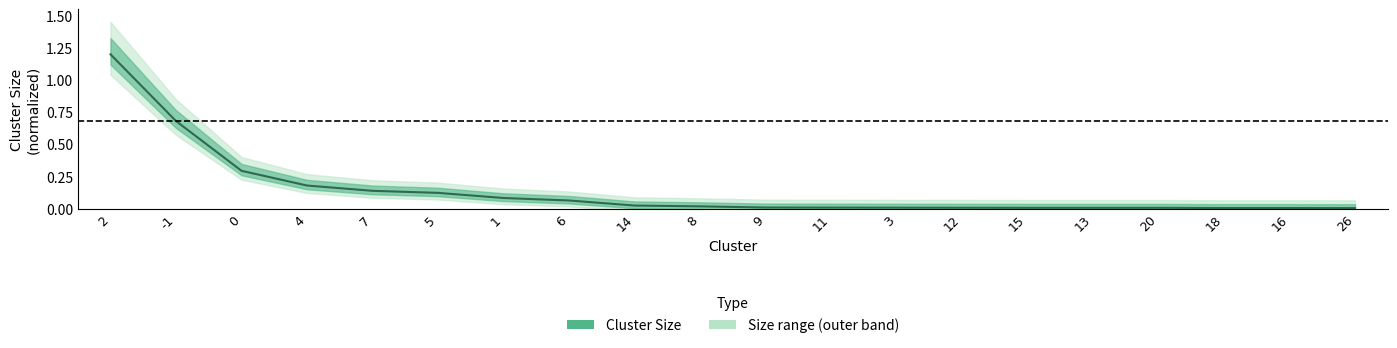

Rank the categories by value from highest to lowest.

2, -1, 0, 4, 7, 5, 1, 6, 14, 8, 9, 11, 3, 12, 15, 13, 20, 18, 16, 26